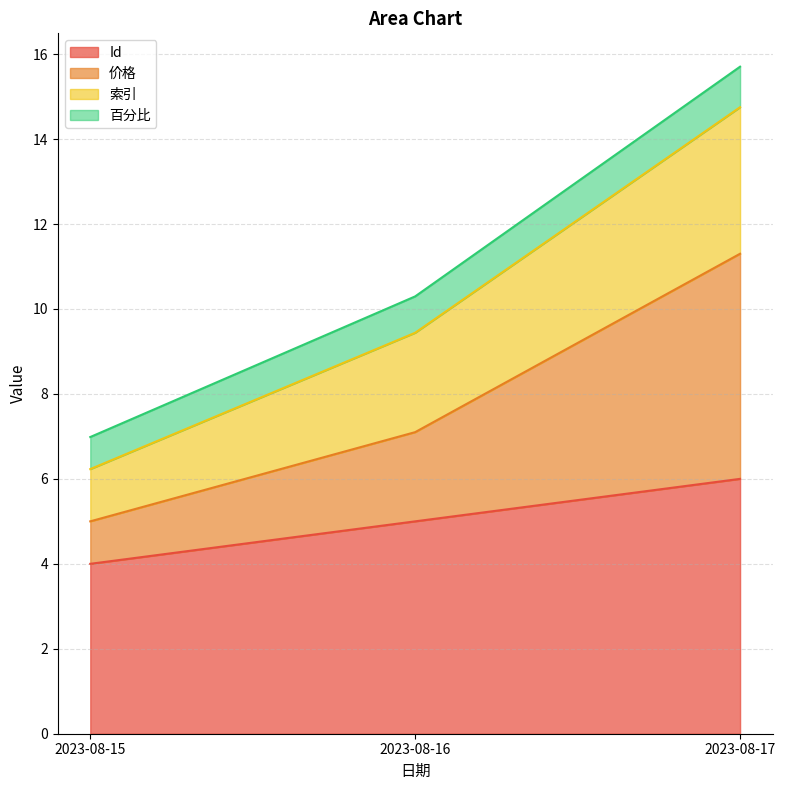

True or false: Id has a value of 2.1 at 2023-08-16.

False